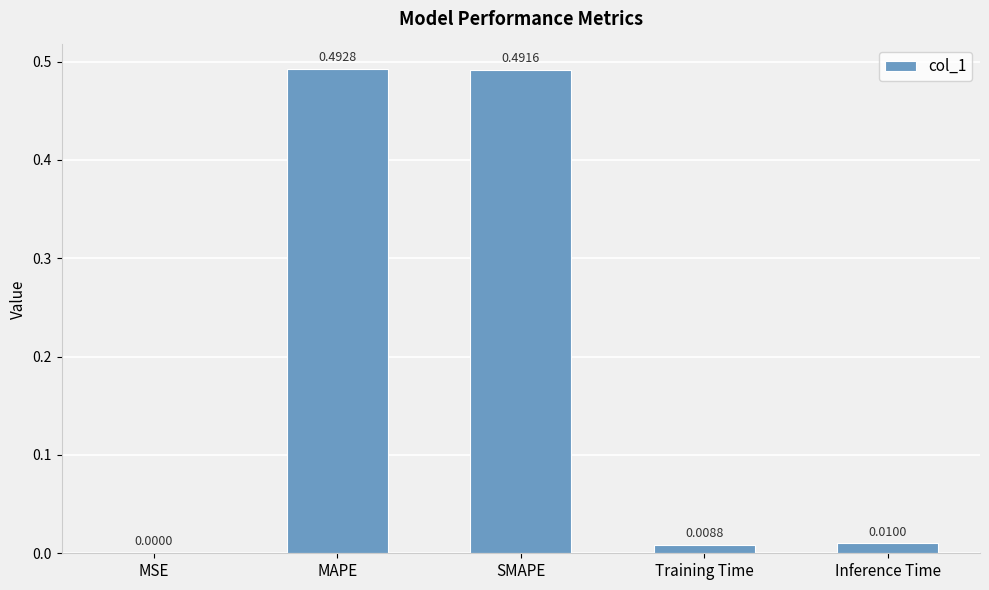

Where is the data nearest to the value 0?

MSE